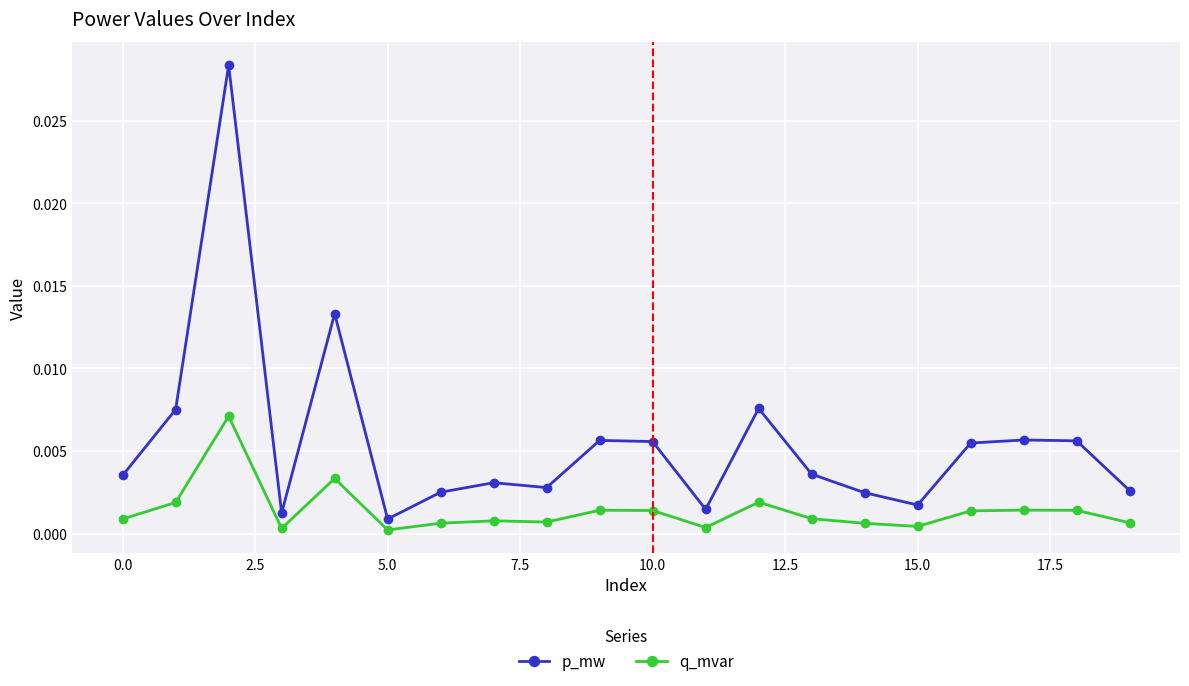

True or false: p_mw has more than 2 points higher than both neighbors.

True